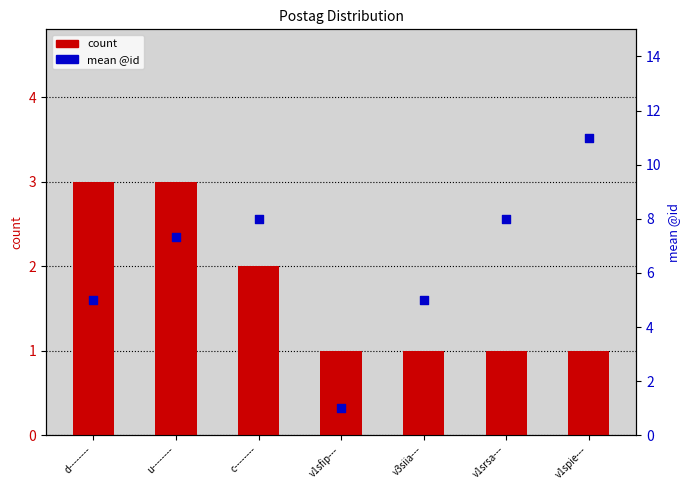

What is the total value across all series at d--------?

8.0